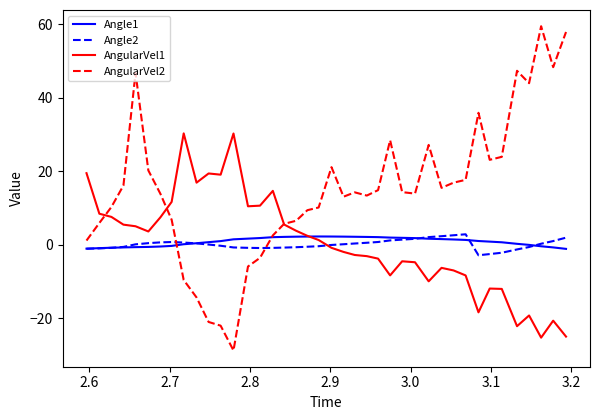

What is the greatest value displayed?

59.5